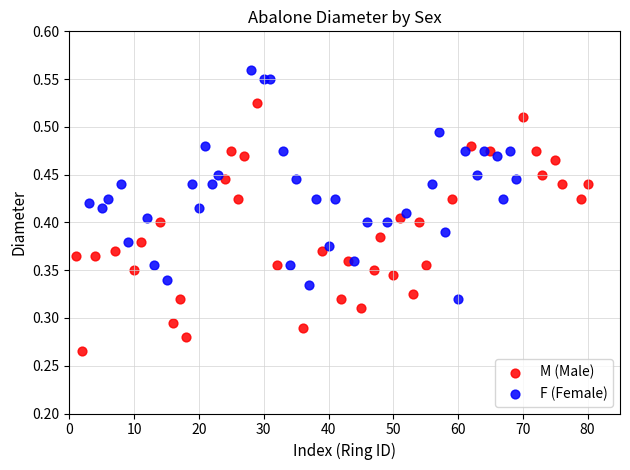

Which series contains the highest Y value?

F (Female)